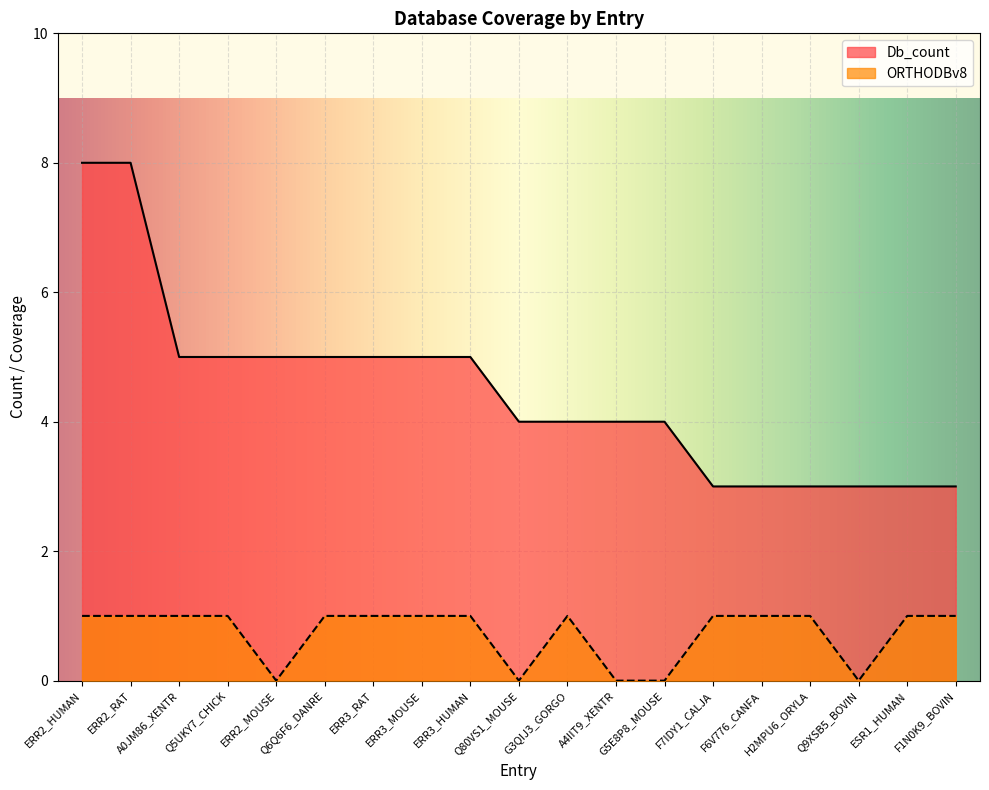

How many data points does each series have?

19